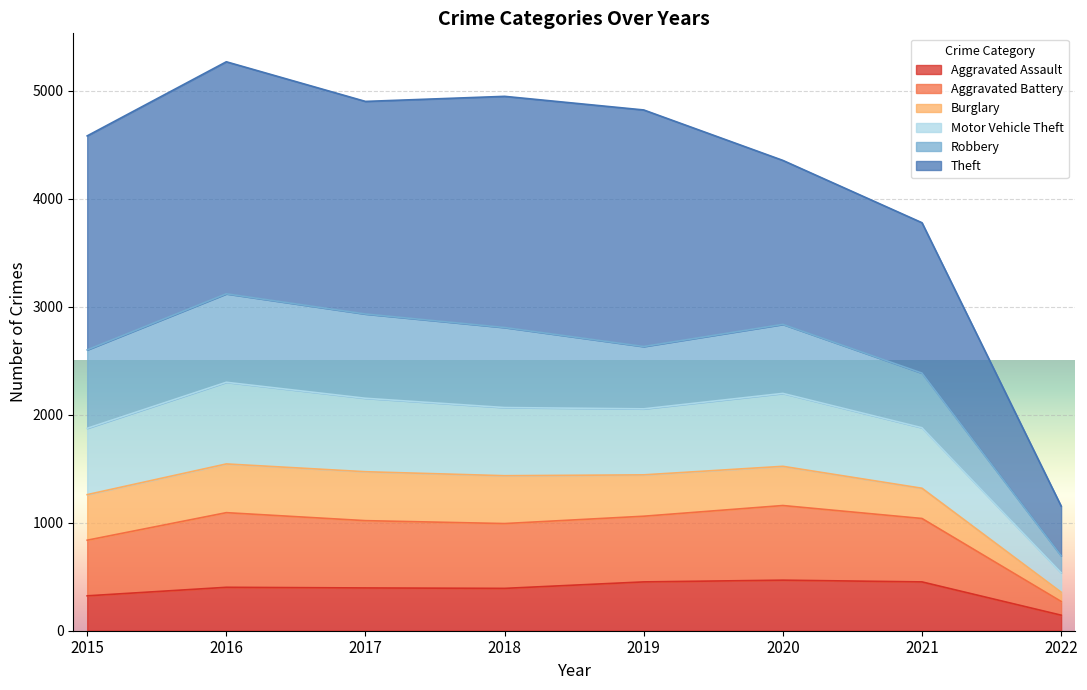

What is the minimum value for Aggravated Assault?

144